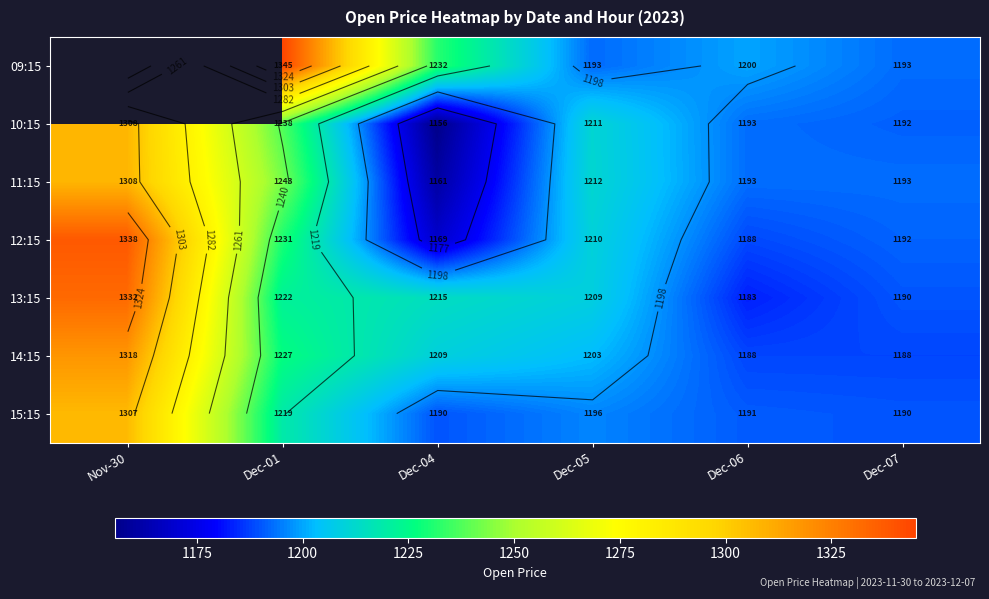

Is the value of 12:15 at Dec-01 greater than the value of 09:15 at Nov-30?

No